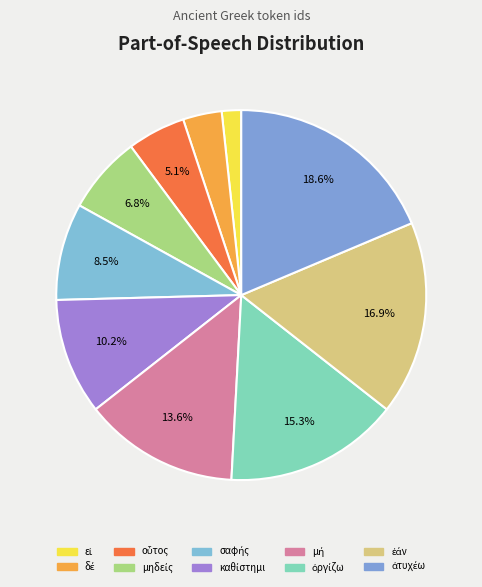

Does καθίστημι represent more than half of the total?

No